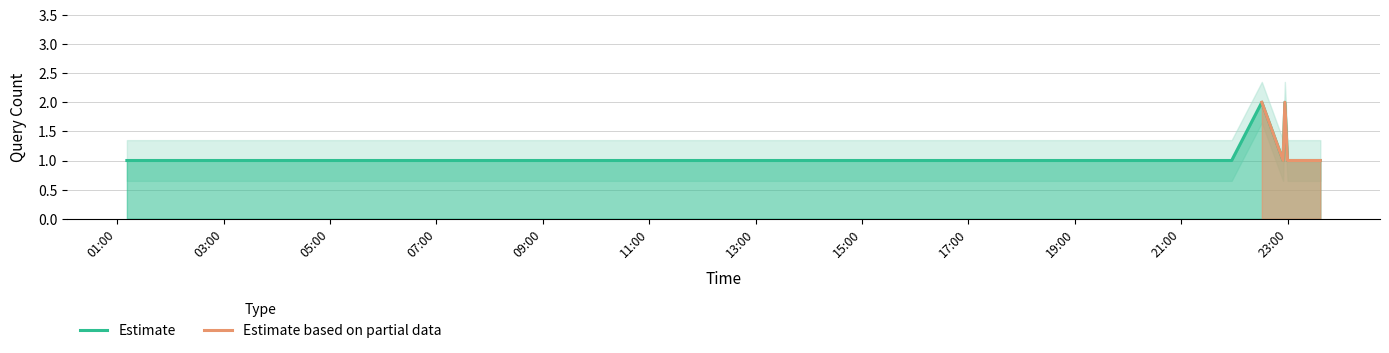

True or false: the data has more than 2 interior local peaks.

False